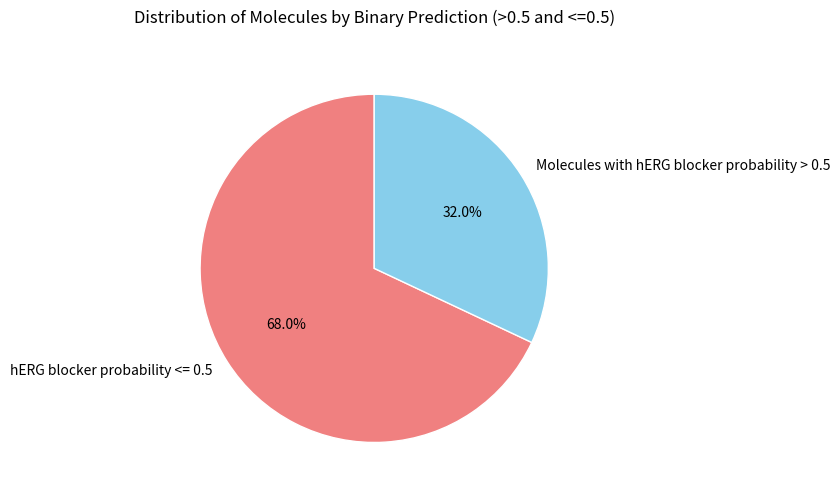

Which has a higher value, hERG blocker probability <= 0.5 or Molecules with hERG blocker probability > 0.5?

hERG blocker probability <= 0.5